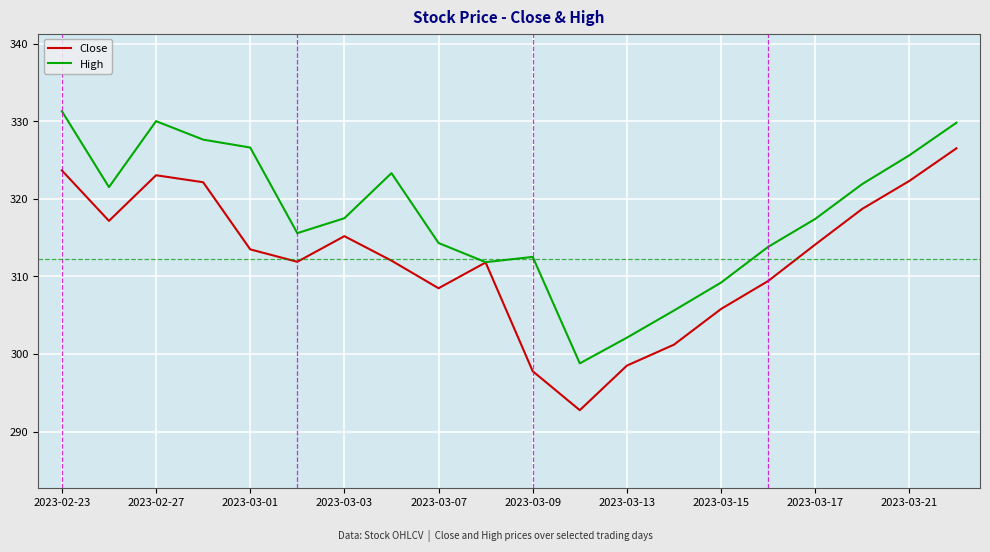

What is the difference between the maximum and minimum values in the High series?

32.5